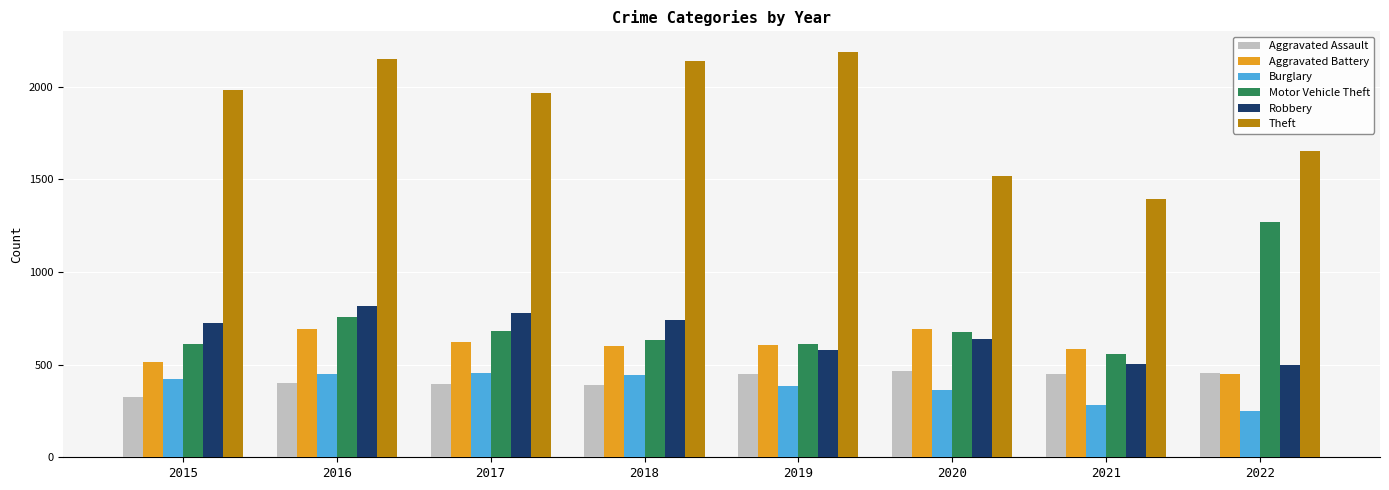

What is the minimum value shown in the chart?

251